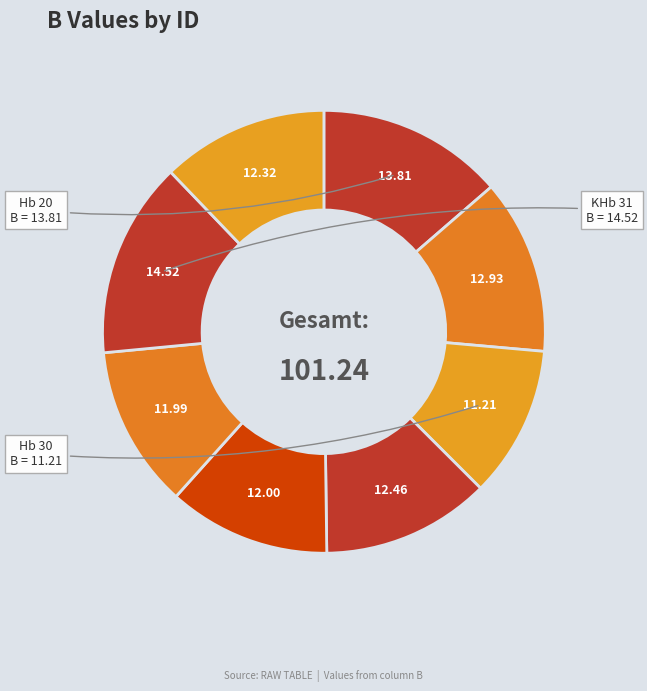

To the nearest percent, what is the average slice percentage?

12%